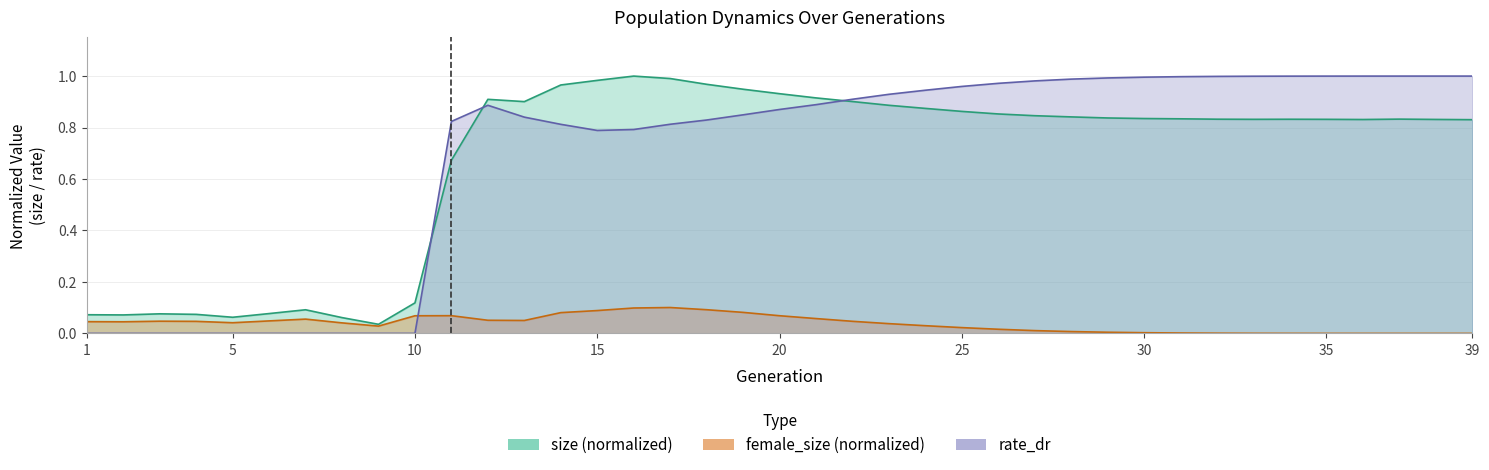

The value of size at 33 is 0.8. True or false?

True